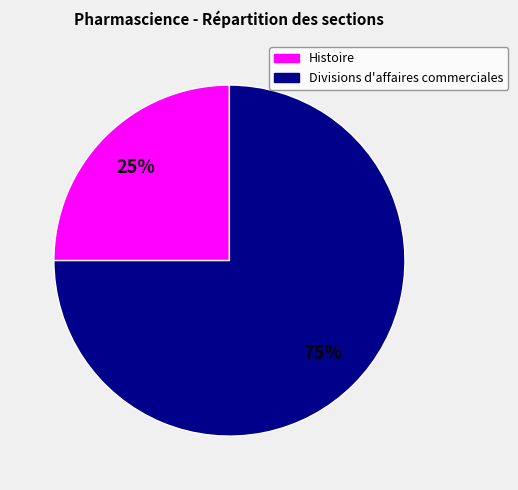

How many slices are in this pie chart?

2